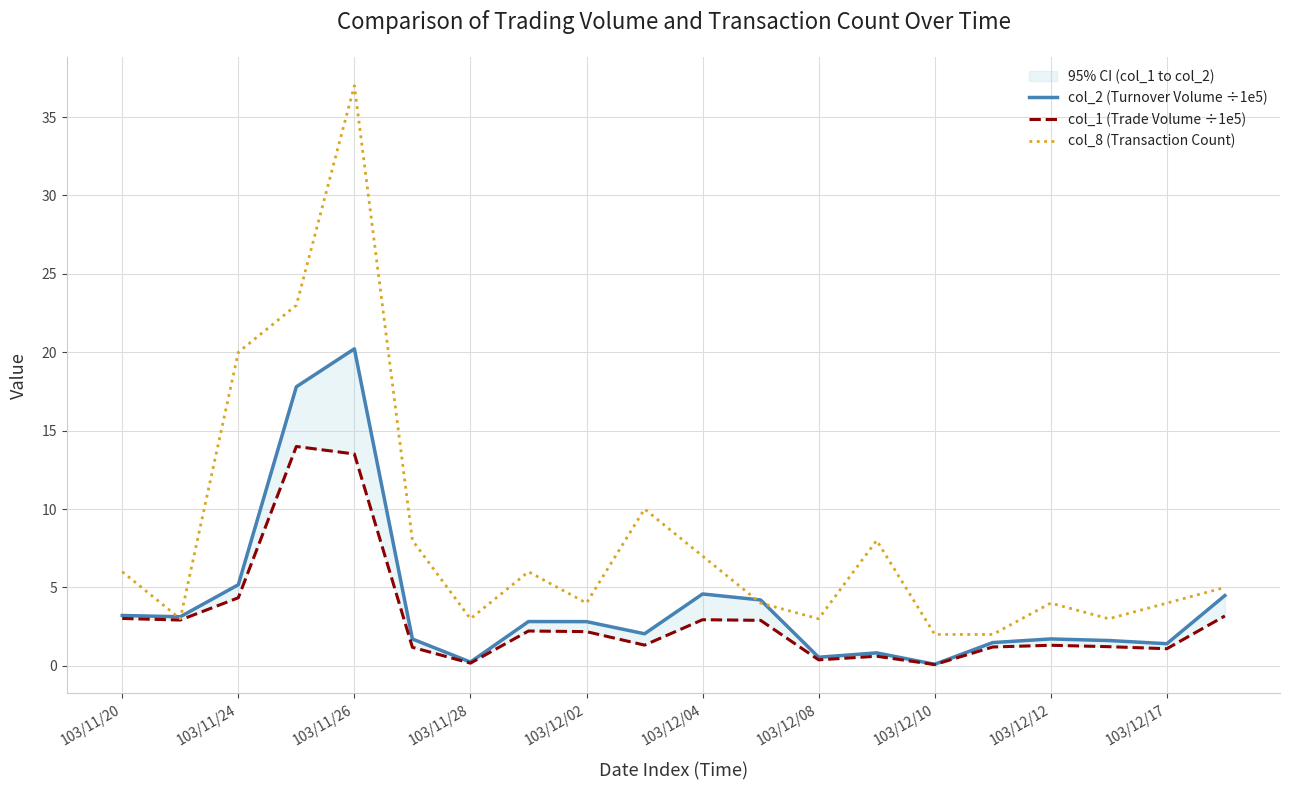

The value of col_8 (Transaction Count) at 103/12/08 is 3. True or false?

True